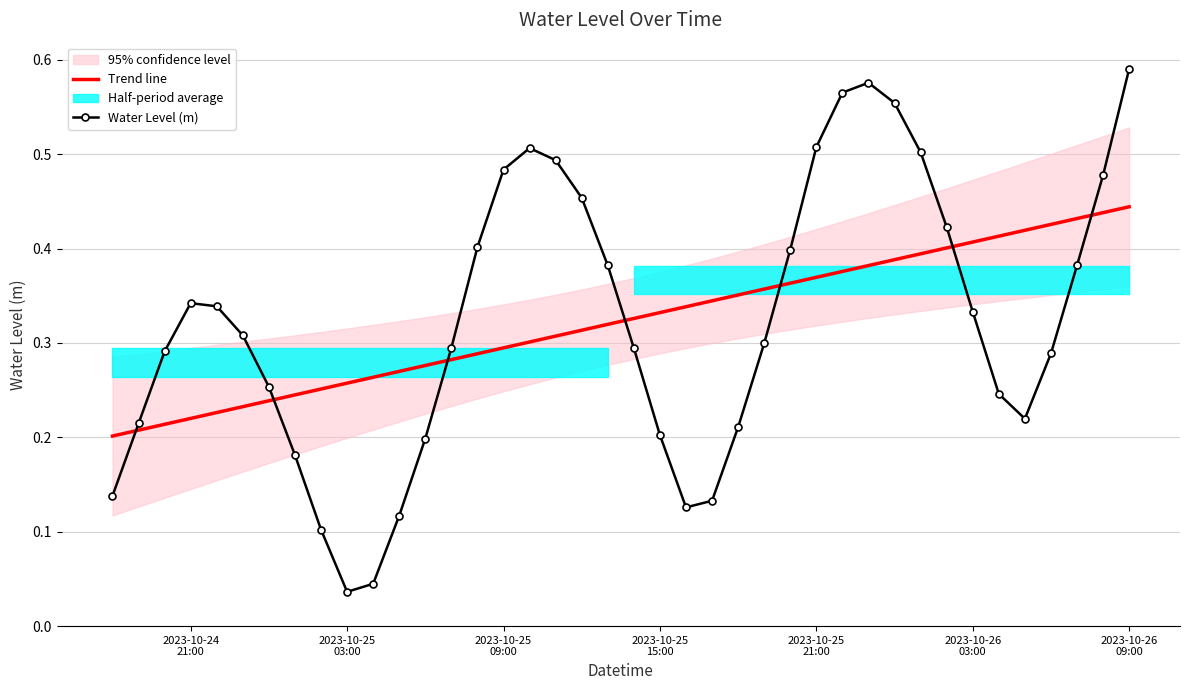

Which series ends up on top after the final intersection of Water Level (m) and Trend line?

Water Level (m)